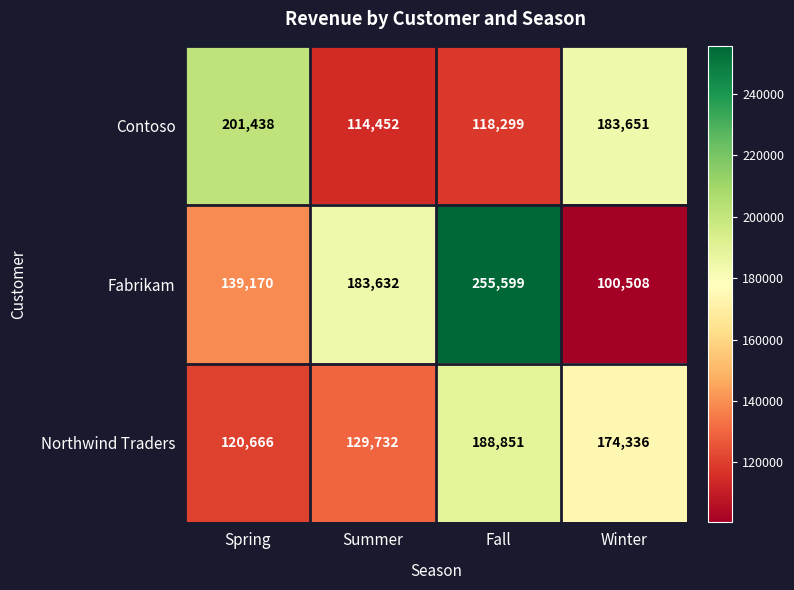

Which series has the widest spread of values?

Fabrikam